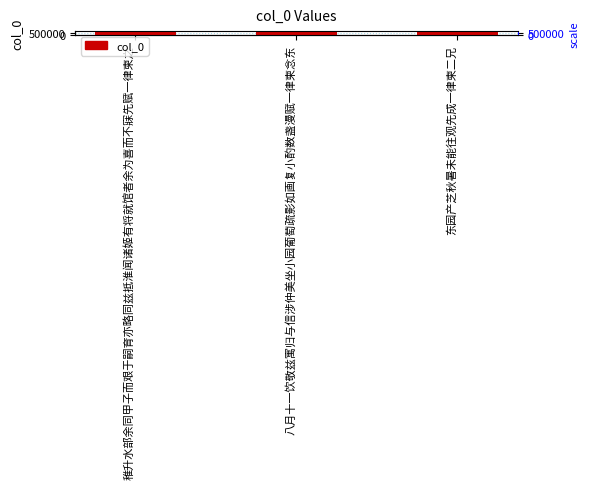

What is the approximate value at 稚升水部余同甲子而艰于嗣育亦略同兹抵淮闻诸姬有将就馆者余为喜而不寐先赋一律柬之?

545513